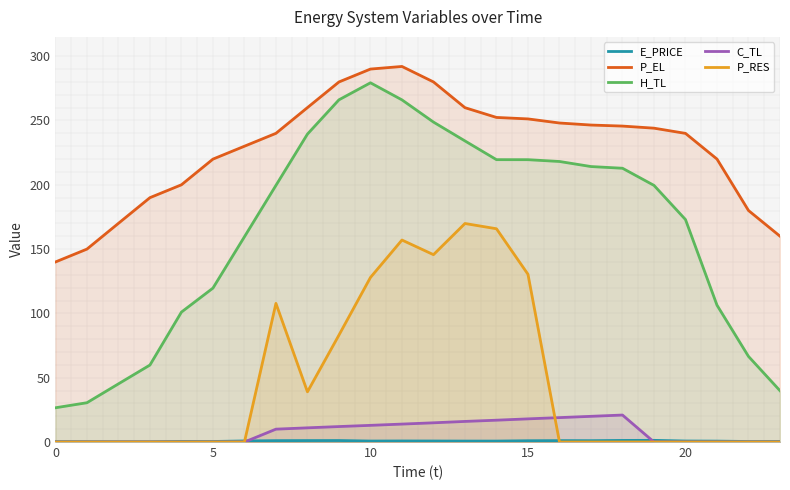

How many data points in P_RES are above 0?

9